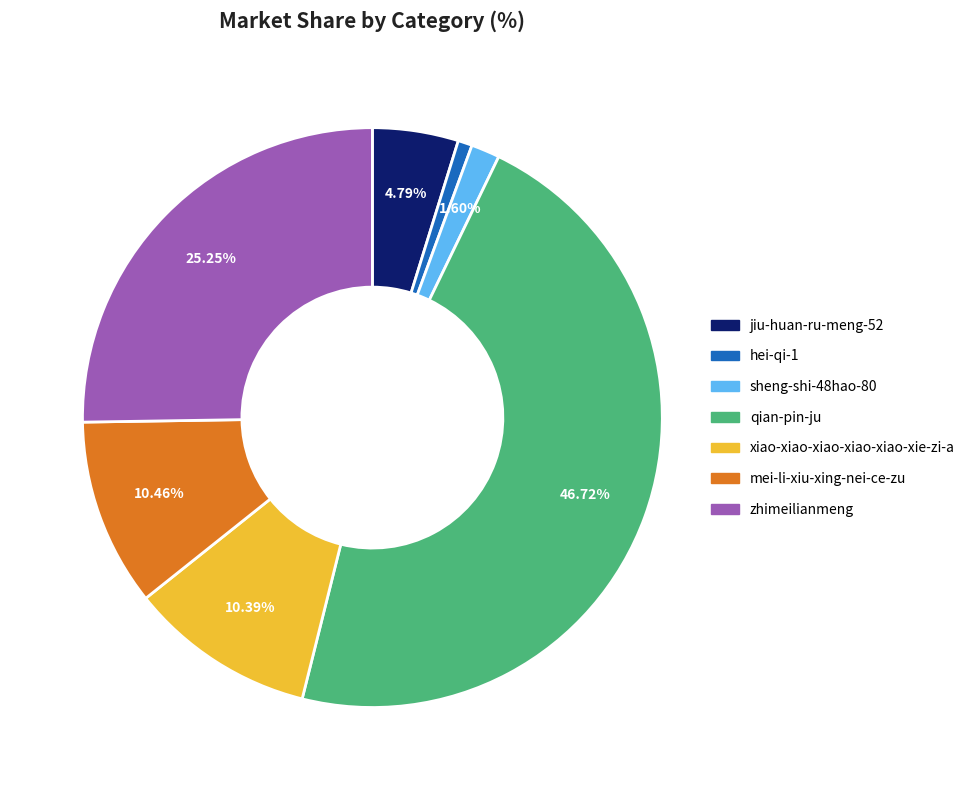

How many slices are in this pie chart?

7